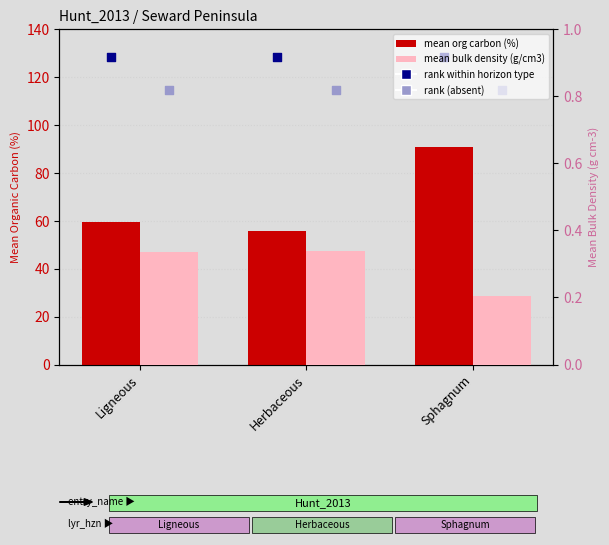

What is the total value across all series at Ligneous?

302.7